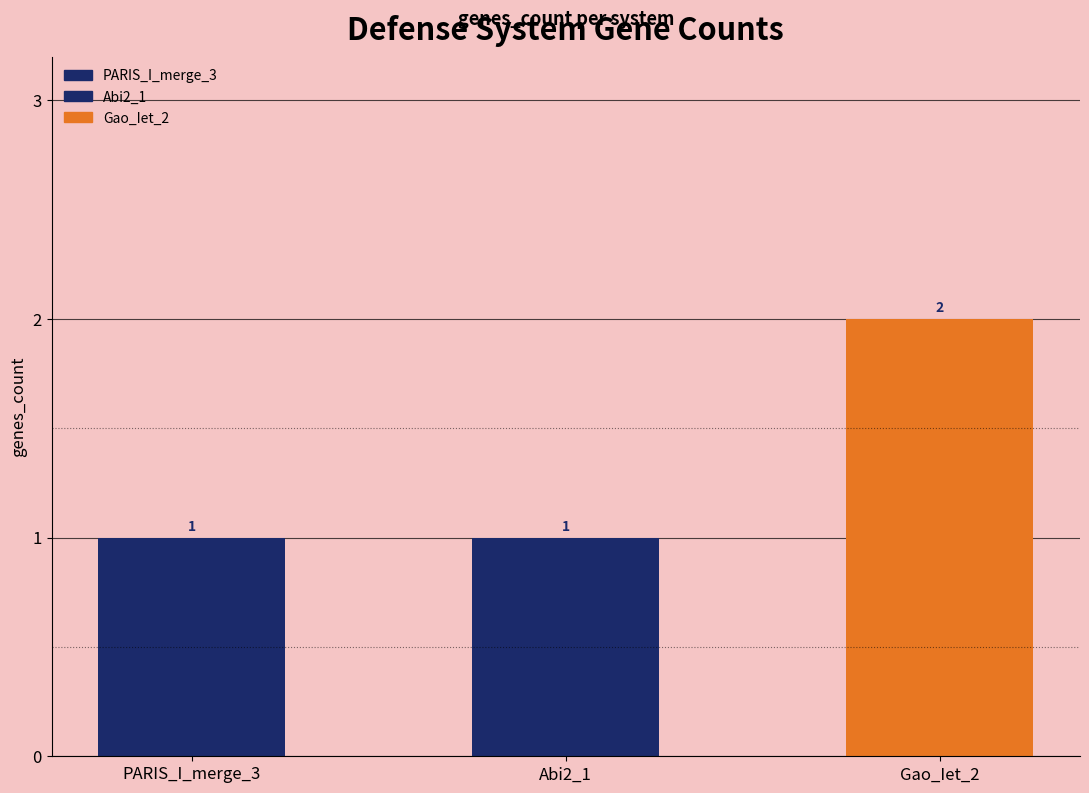

What is the value of the 3rd bar from the left?

2